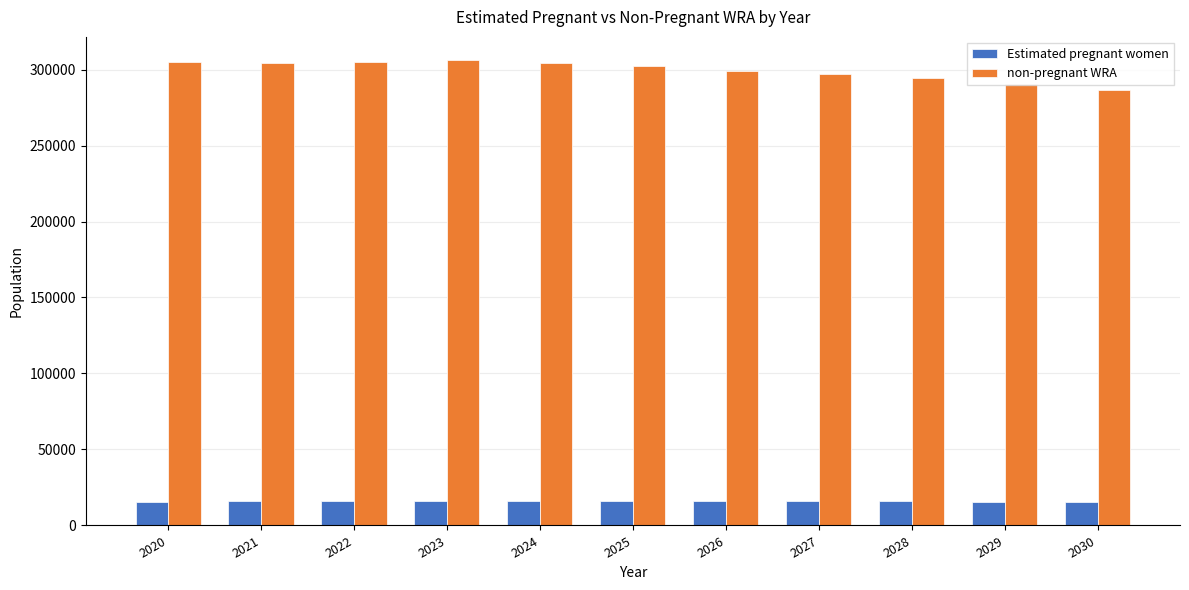

Between 2023 and 2027, which series saw the biggest shift?

non-pregnant WRA